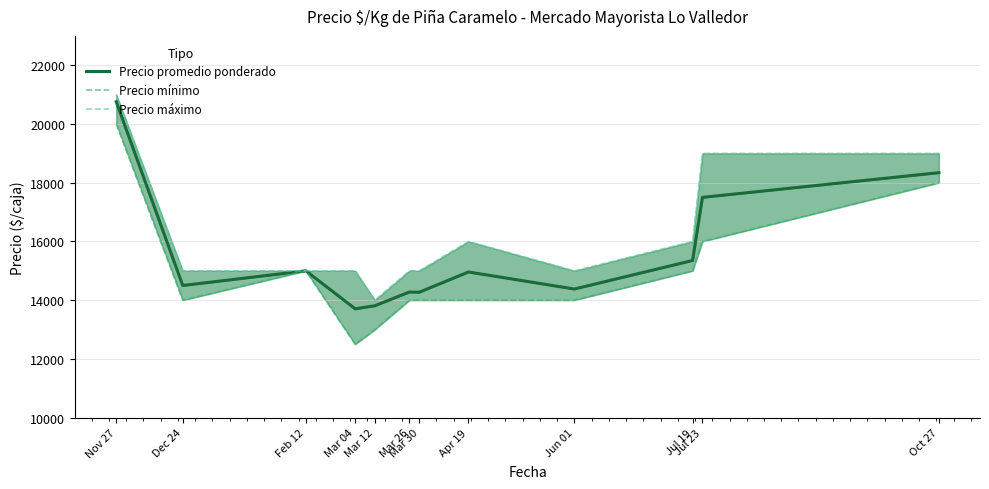

What are all the series names shown in the legend?

Precio promedio ponderado, Precio mínimo, Precio máximo